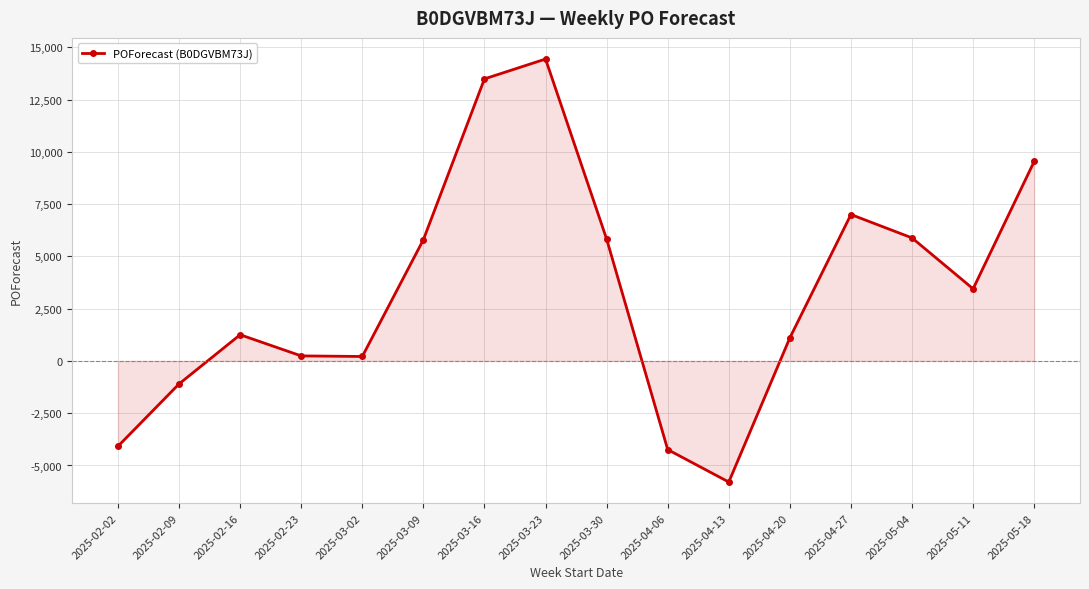

What is the label of the 6th point from the left?

2025-03-09